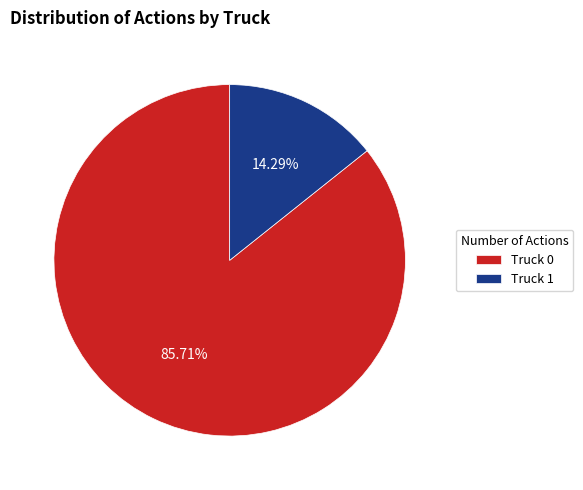

Count the number of slices in the pie.

2